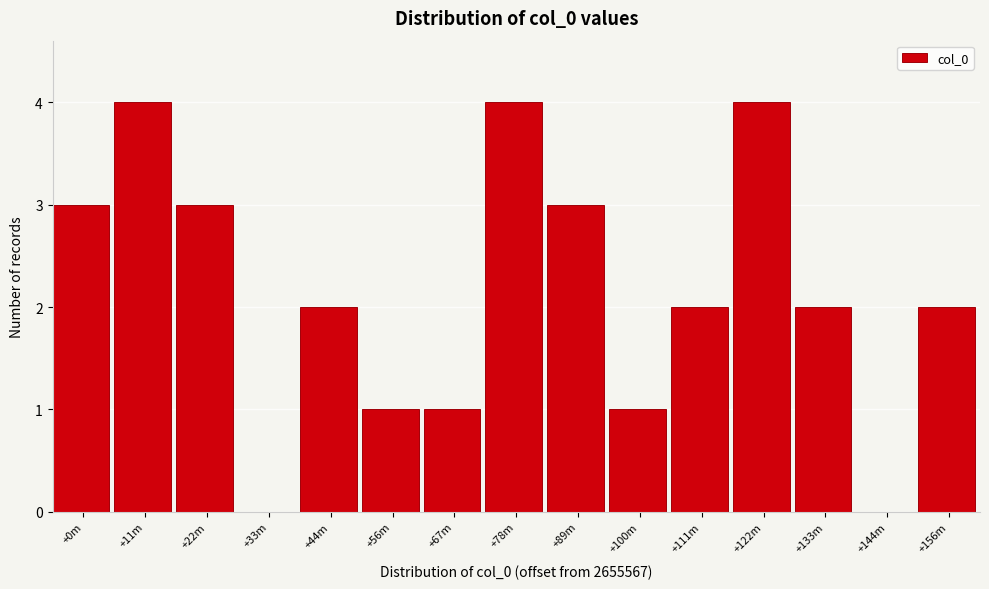

Reading left to right, what are all the values shown in this chart?

+0m=3	+11m=4	+22m=3	+33m=0	+44m=2	+56m=1	+67m=1	+78m=4	+89m=3	+100m=1	+111m=2	+122m=4	+133m=2	+144m=0	+156m=2